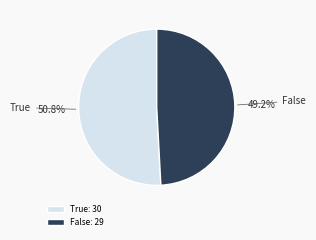

Approximately how many times larger is the value at True compared to False?

1.0